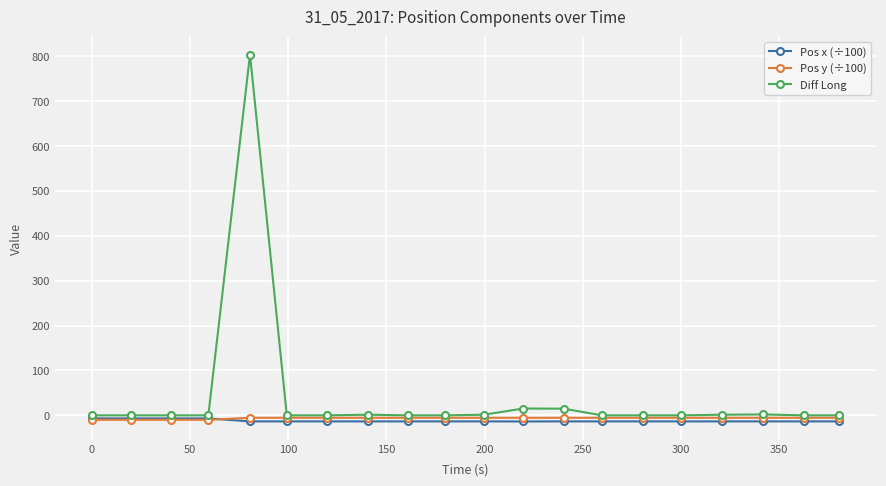

What is the maximum value for Diff Long?

803.3